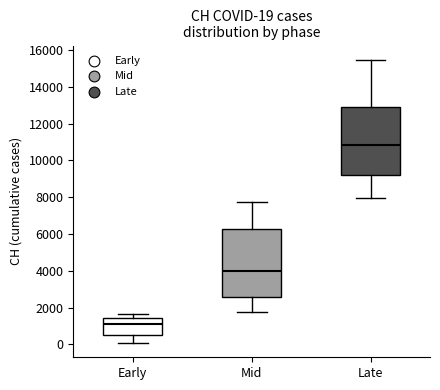

Which box has the lowest median line?

Early